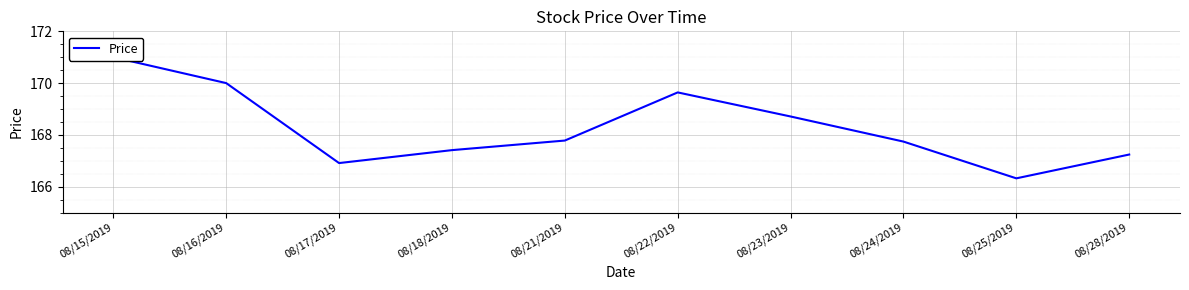

How many data points does each series have?

10